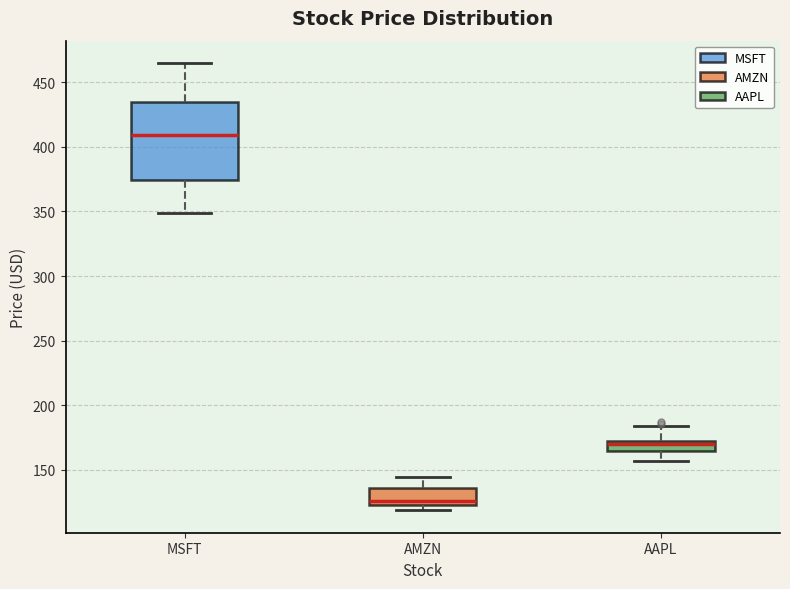

Where does the median line of the box for AAPL sit on the y-axis? The values are not printed on the chart, so give them approximately, as read against the axis.

170